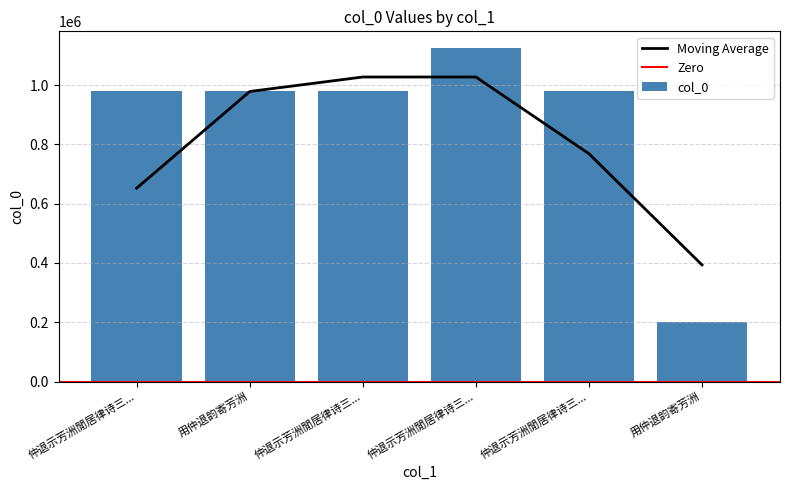

Reading left to right, transcribe all the data shown in this chart.

978251	978247	978252	1124930	978250	202060